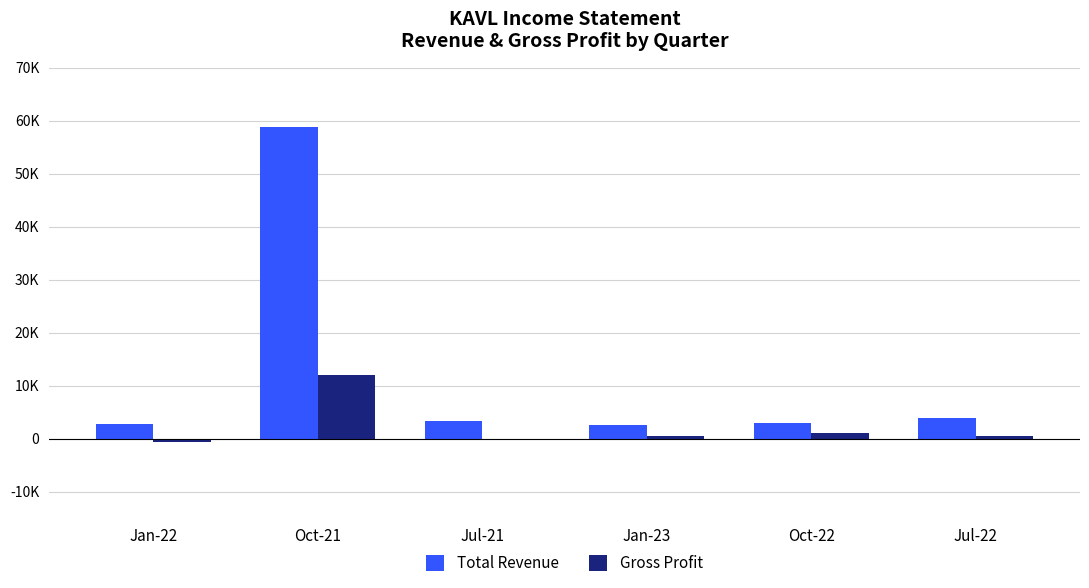

What is the minimum value shown in the chart?

-700